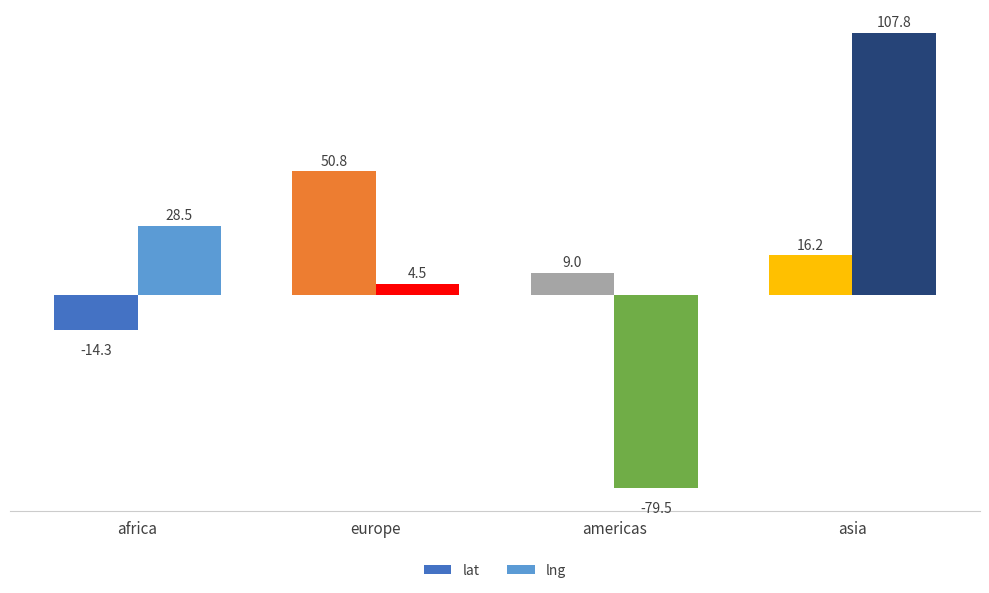

Between africa and americas, which series saw the biggest shift?

lng